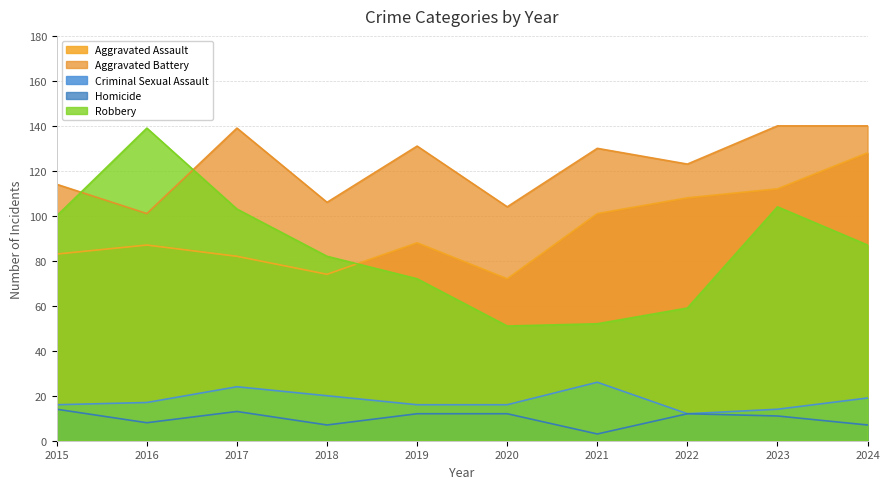

How many series are shown in this chart?

5